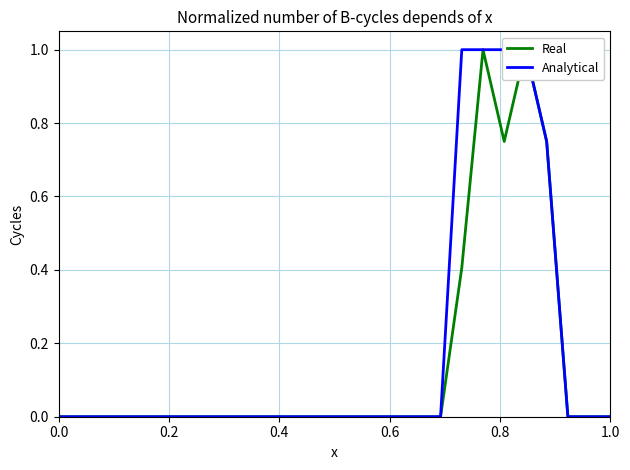

What is the maximum value for Analytical?

1.0